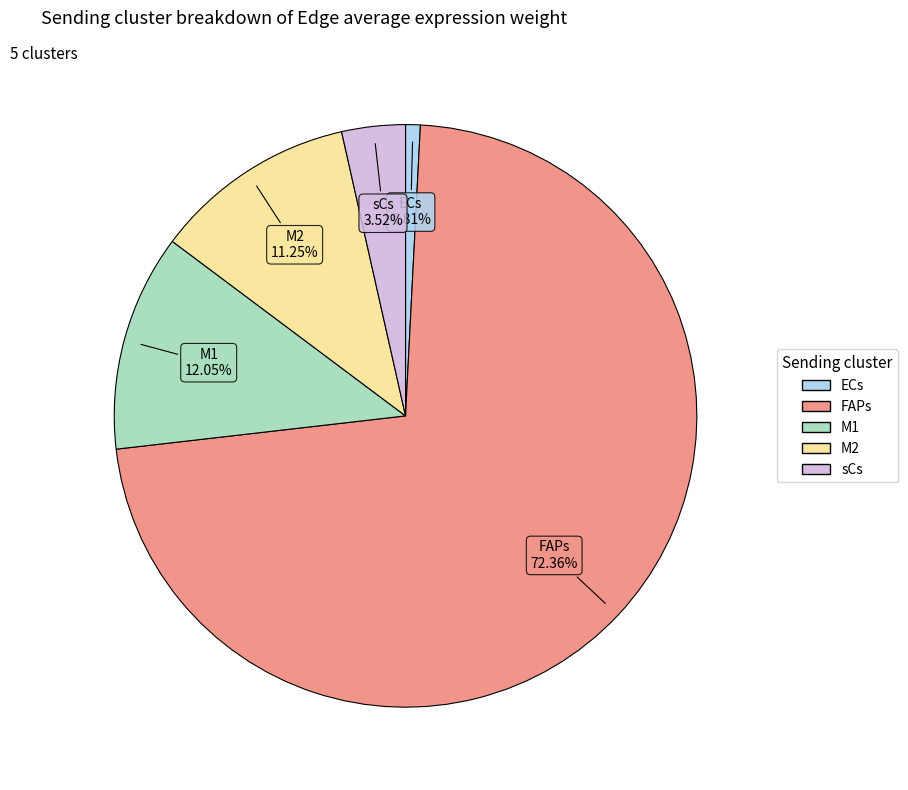

To the nearest percent, what is the difference between the M1 and FAPs slice percentages?

60%